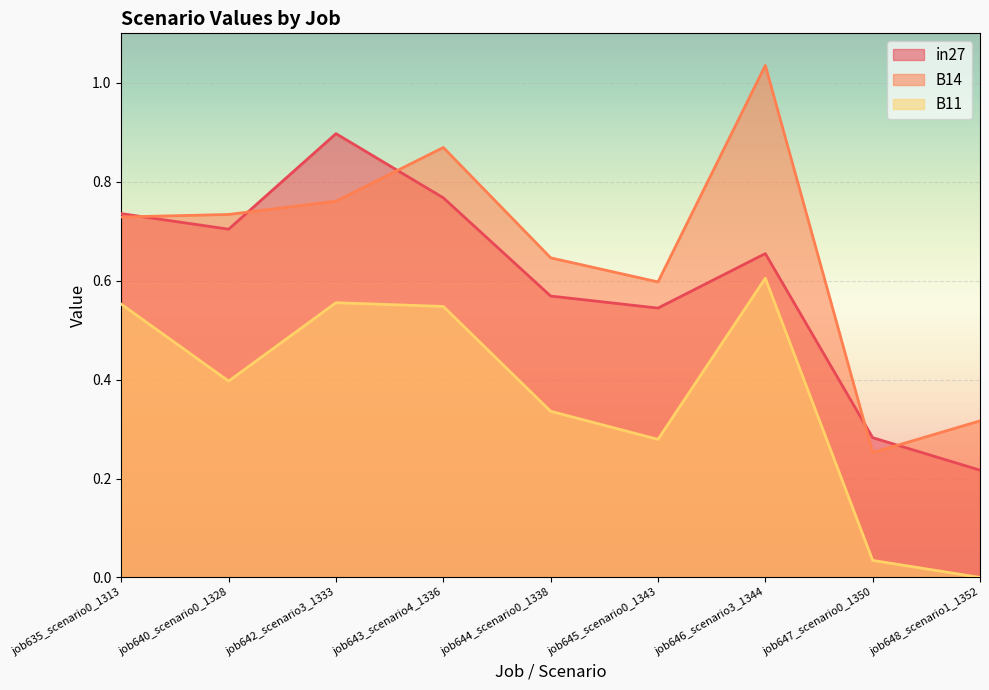

At which category does B11 reach its first local valley?

job640_scenario0_1328